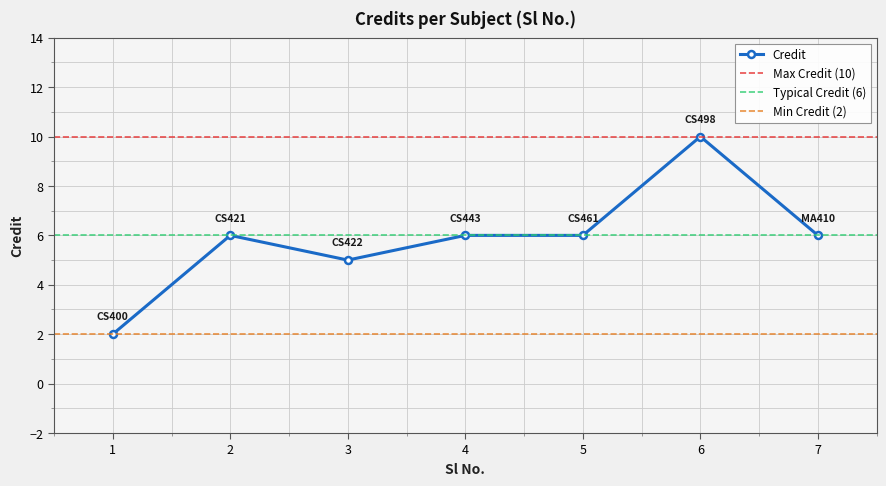

What is the ratio of the value at 7 to the value at 4?

1.0